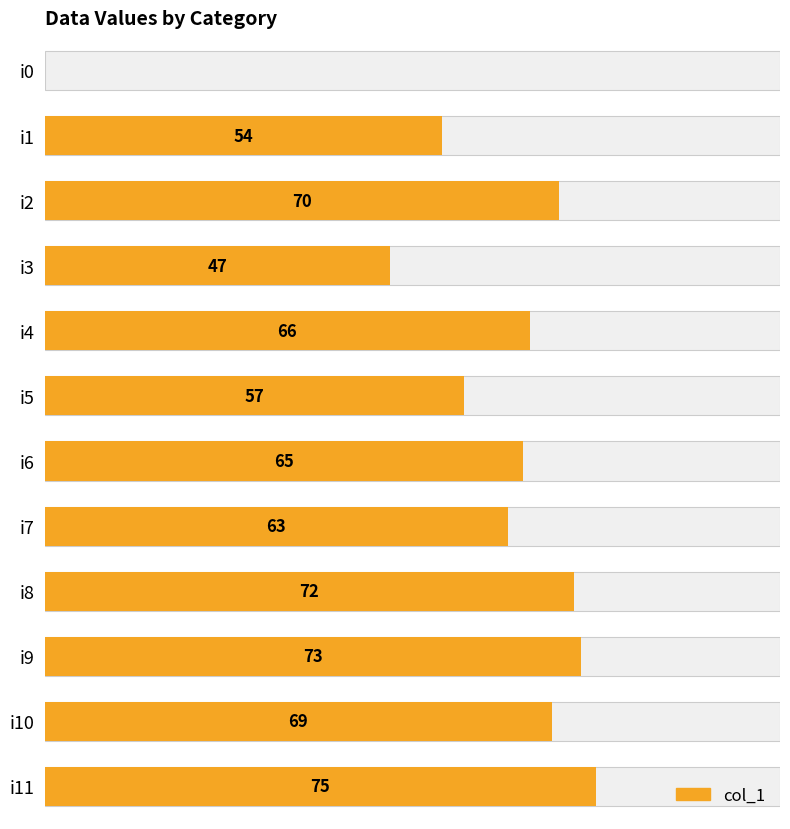

True or false: the data shows 97 at i1.

False